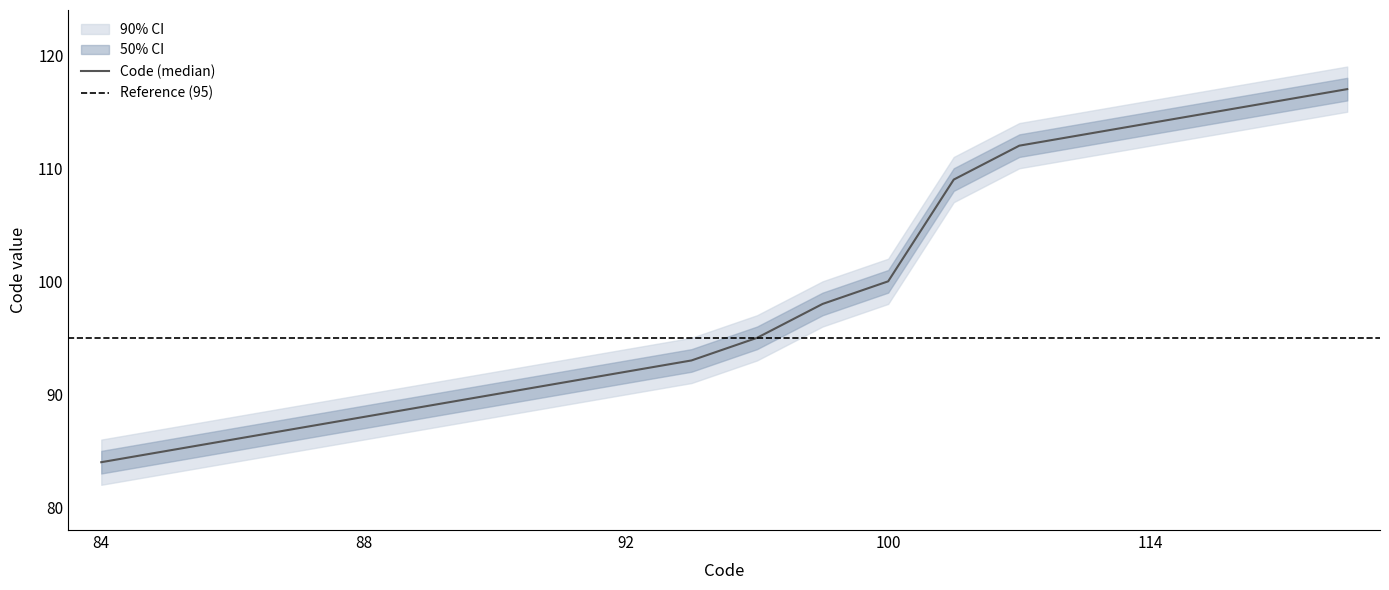

True or false: lower_90 and upper_50 cross at least once.

False